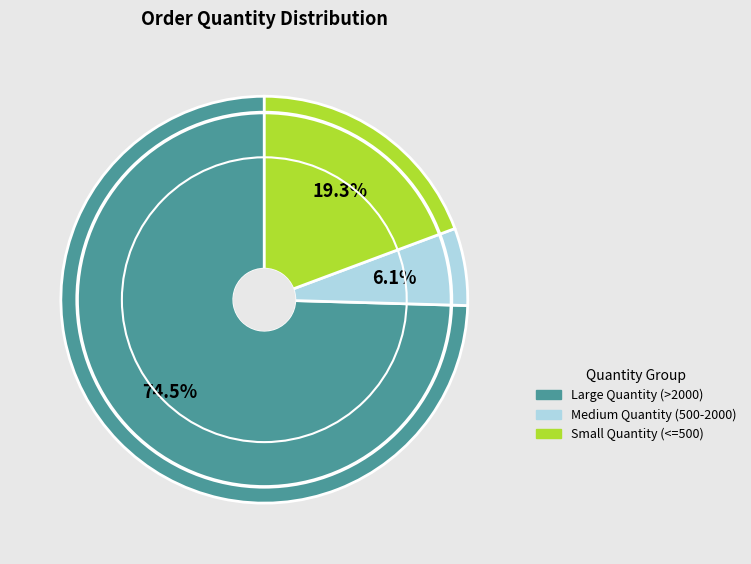

Is there a majority slice in this chart?

Yes